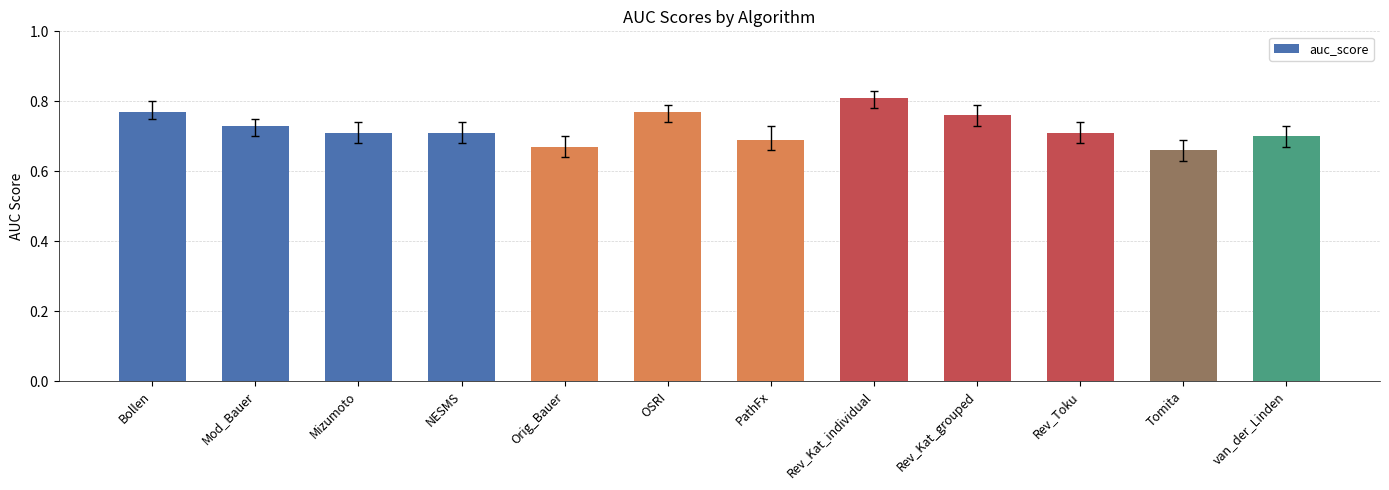

Count the values in the range 0 to 1.

12